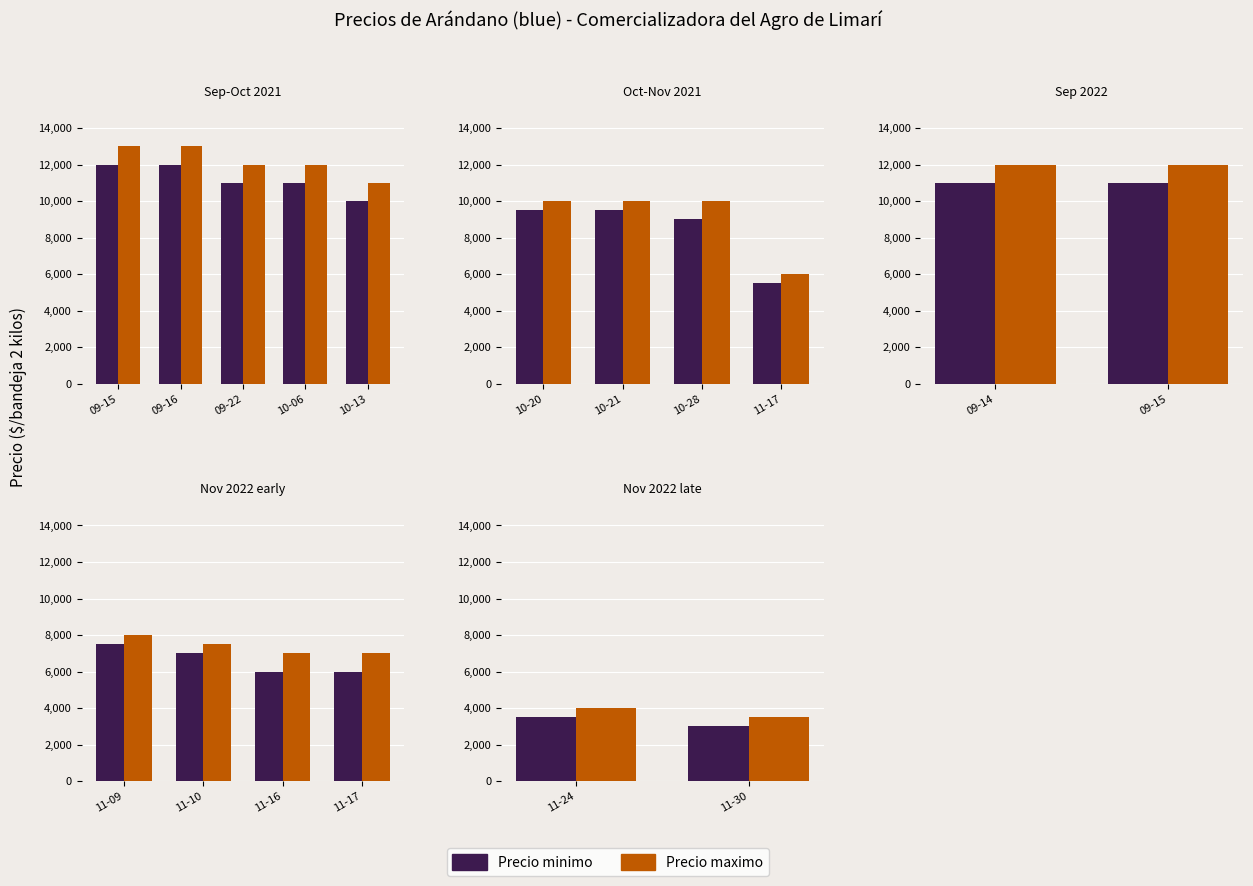

Which series changed the most between 09-15 and 09-16?

Precio minimo